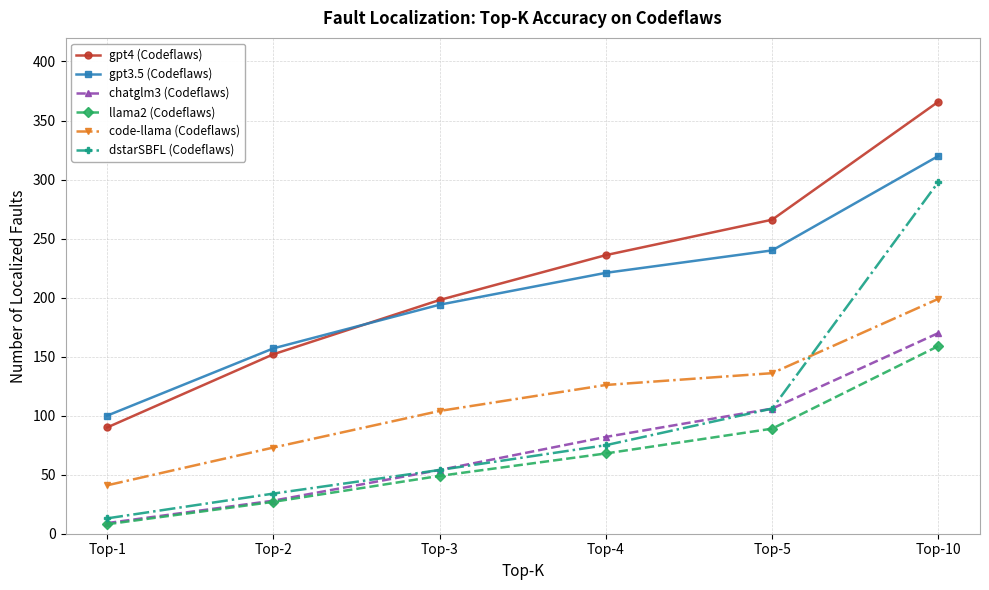

Count the llama2 (Codeflaws) values in the range 27 to 89.

4